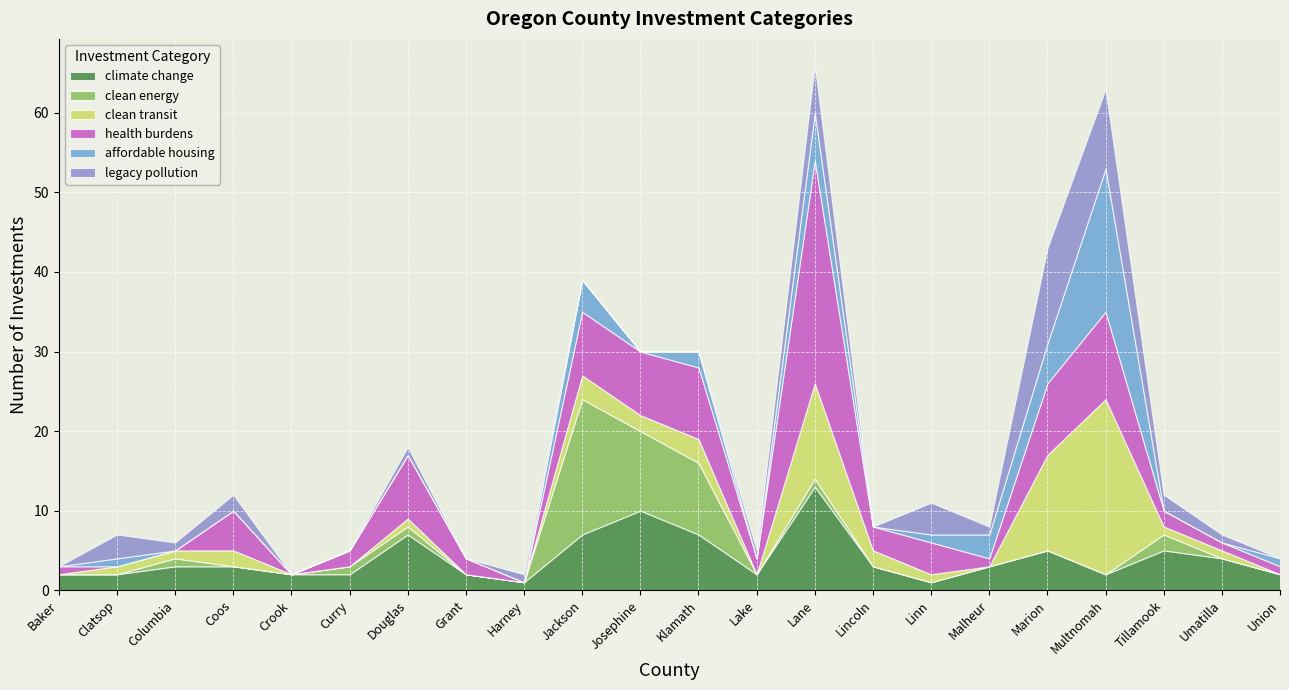

Reading left to right, transcribe all the data shown in this chart.

climate change: Baker=2	Clatsop=2	Columbia=3	Coos=3	Crook=2	Curry=2	Douglas=7	Grant=2	Harney=1	Jackson=7	Josephine=10	Klamath=7	Lake=2	Lane=13	Lincoln=3	Linn=1	Malheur=3	Marion=5	Multnomah=2	Tillamook=5	Umatilla=4	Union=2
clean energy: Baker=0	Clatsop=0	Columbia=1	Coos=0	Crook=0	Curry=1	Douglas=1	Grant=0	Harney=0	Jackson=17	Josephine=10	Klamath=9	Lake=0	Lane=1	Lincoln=0	Linn=0	Malheur=0	Marion=0	Multnomah=0	Tillamook=2	Umatilla=0	Union=0
clean transit: Baker=0	Clatsop=1	Columbia=1	Coos=2	Crook=0	Curry=0	Douglas=1	Grant=0	Harney=0	Jackson=3	Josephine=2	Klamath=3	Lake=0	Lane=12	Lincoln=2	Linn=1	Malheur=0	Marion=12	Multnomah=22	Tillamook=1	Umatilla=1	Union=0
health burdens: Baker=1	Clatsop=0	Columbia=0	Coos=5	Crook=0	Curry=2	Douglas=8	Grant=2	Harney=0	Jackson=8	Josephine=8	Klamath=9	Lake=2	Lane=28	Lincoln=3	Linn=4	Malheur=1	Marion=9	Multnomah=11	Tillamook=2	Umatilla=1	Union=1
affordable housing: Baker=0	Clatsop=1	Columbia=0	Coos=0	Crook=0	Curry=0	Douglas=0	Grant=0	Harney=0	Jackson=4	Josephine=0	Klamath=2	Lake=0	Lane=6	Lincoln=0	Linn=1	Malheur=3	Marion=5	Multnomah=18	Tillamook=0	Umatilla=0	Union=1
legacy pollution: Baker=0	Clatsop=3	Columbia=1	Coos=2	Crook=0	Curry=0	Douglas=1	Grant=0	Harney=1	Jackson=0	Josephine=0	Klamath=0	Lake=1	Lane=6	Lincoln=0	Linn=4	Malheur=1	Marion=12	Multnomah=10	Tillamook=2	Umatilla=1	Union=0